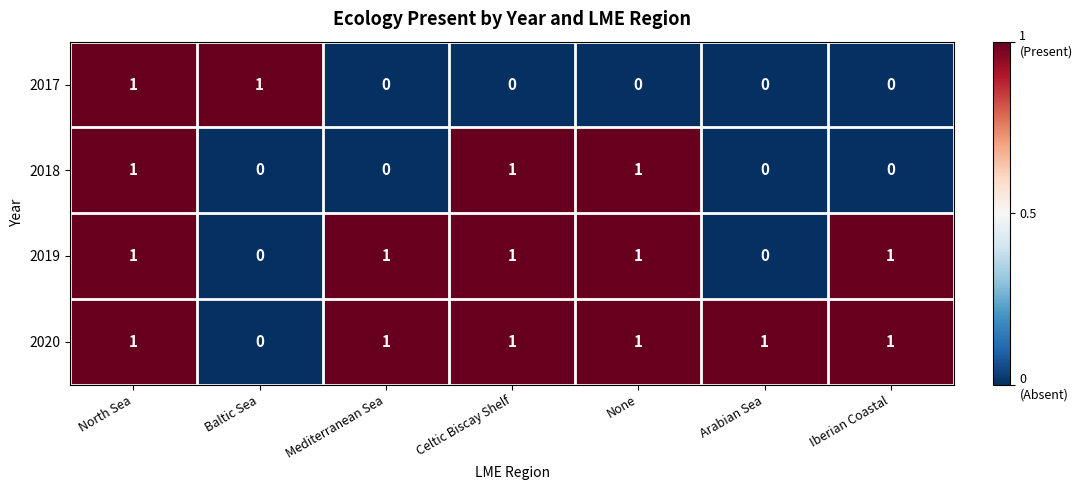

What is the total value across all series at Arabian Sea?

1